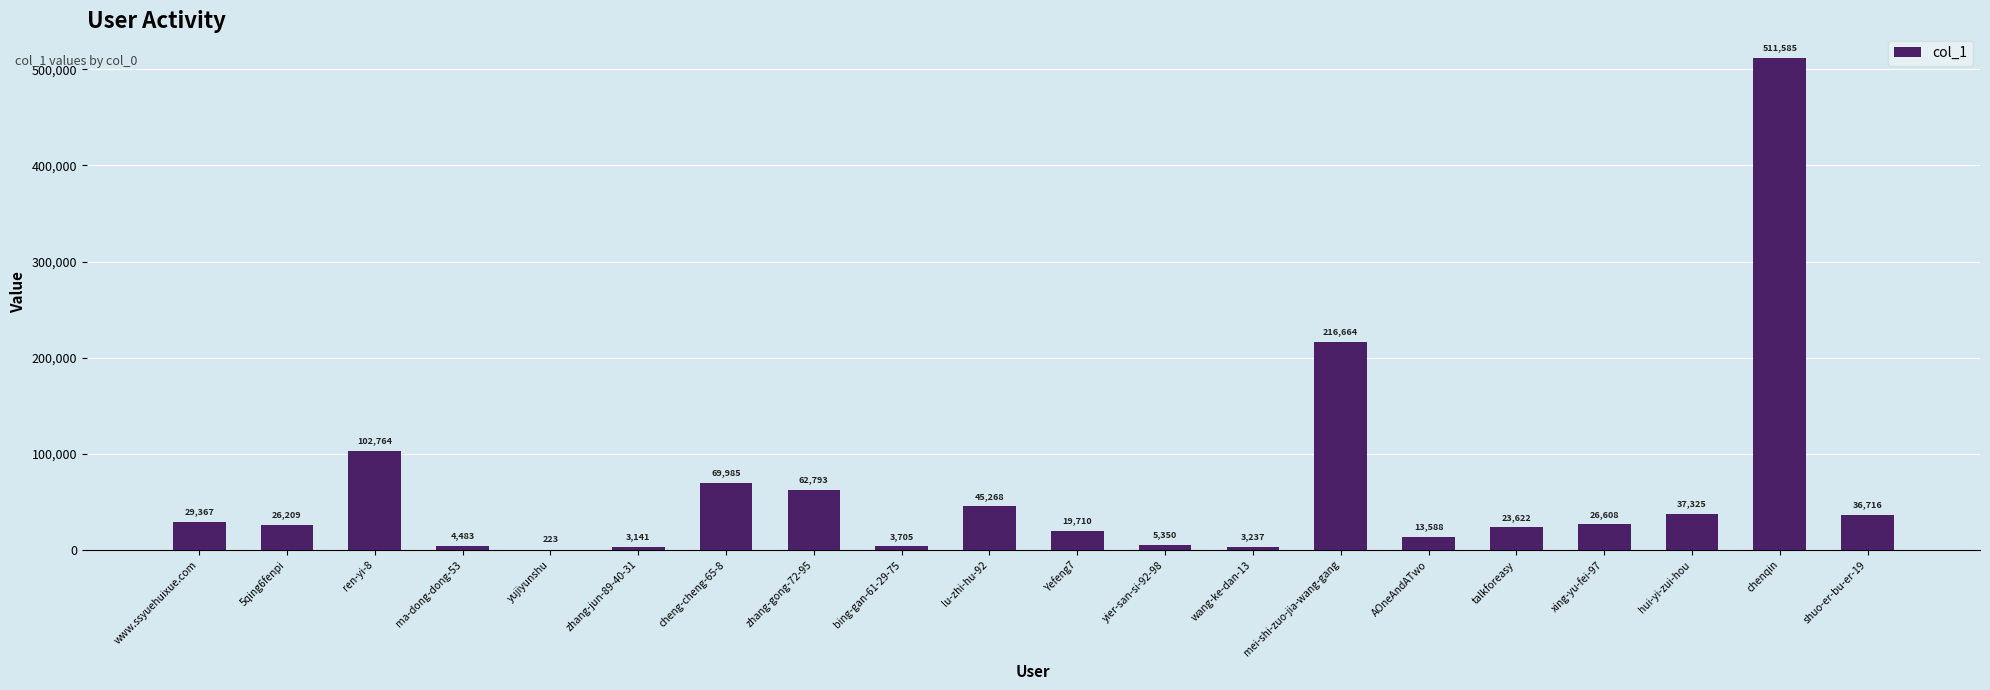

Which has a higher value, bing-gan-61-29-75 or AOneAndATwo?

AOneAndATwo